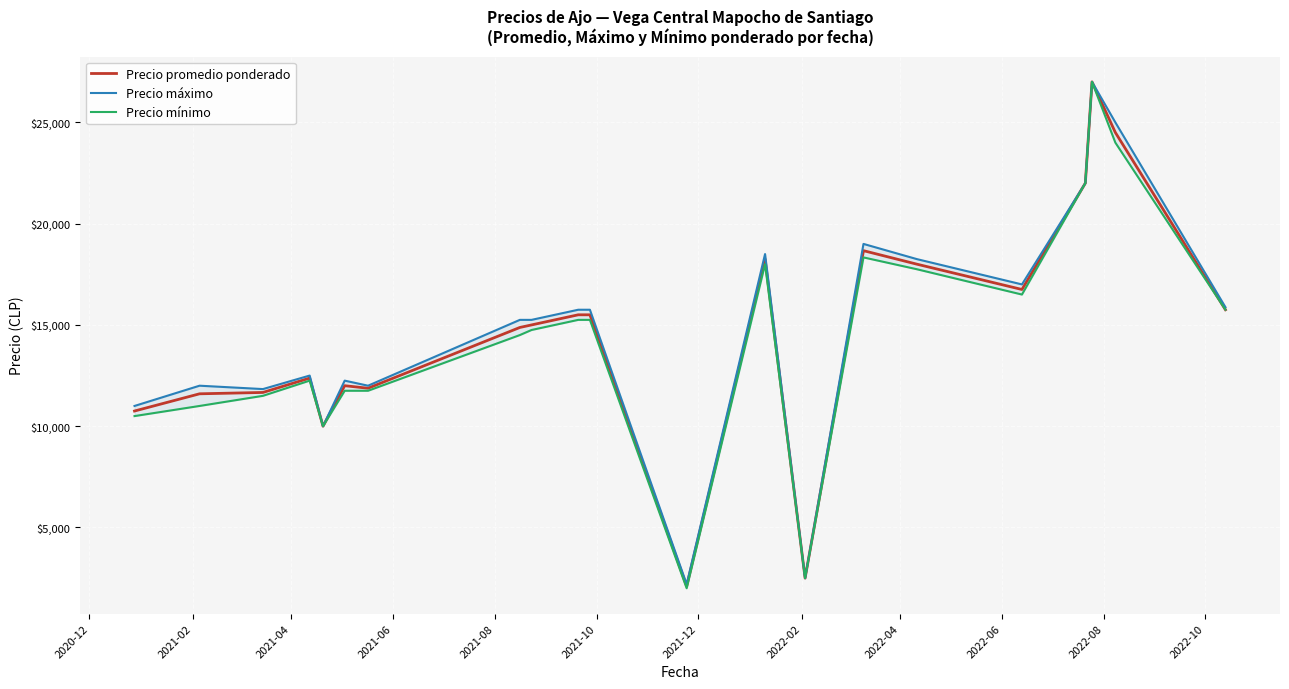

True or false: Precio mínimo and Precio promedio ponderado cross at least once.

False